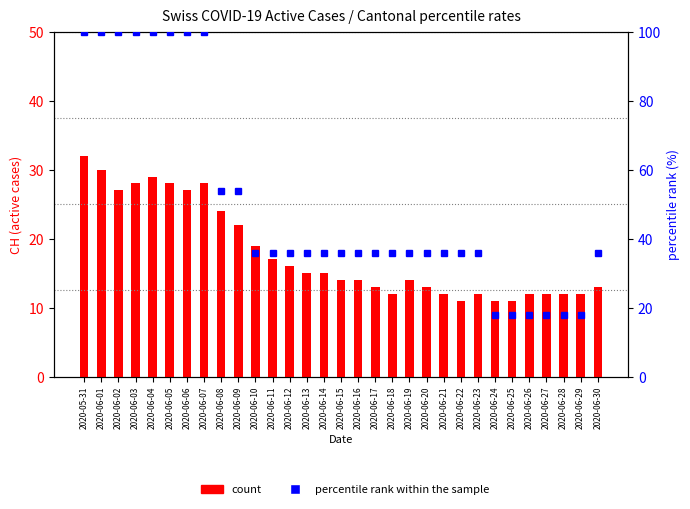

At which category is the sum across all series the highest?

2020-05-31